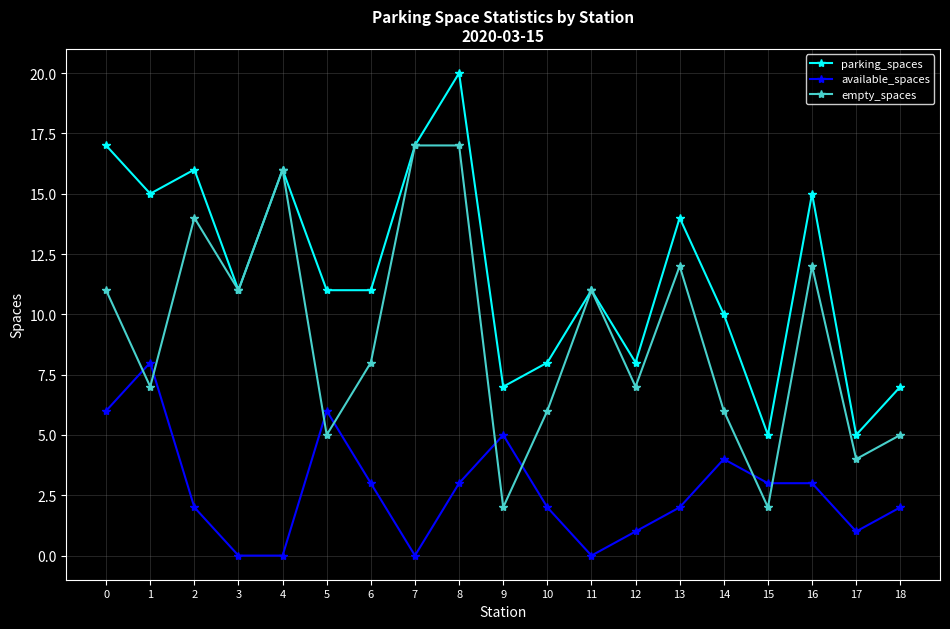

What is the difference between the highest and lowest values at 9?

5